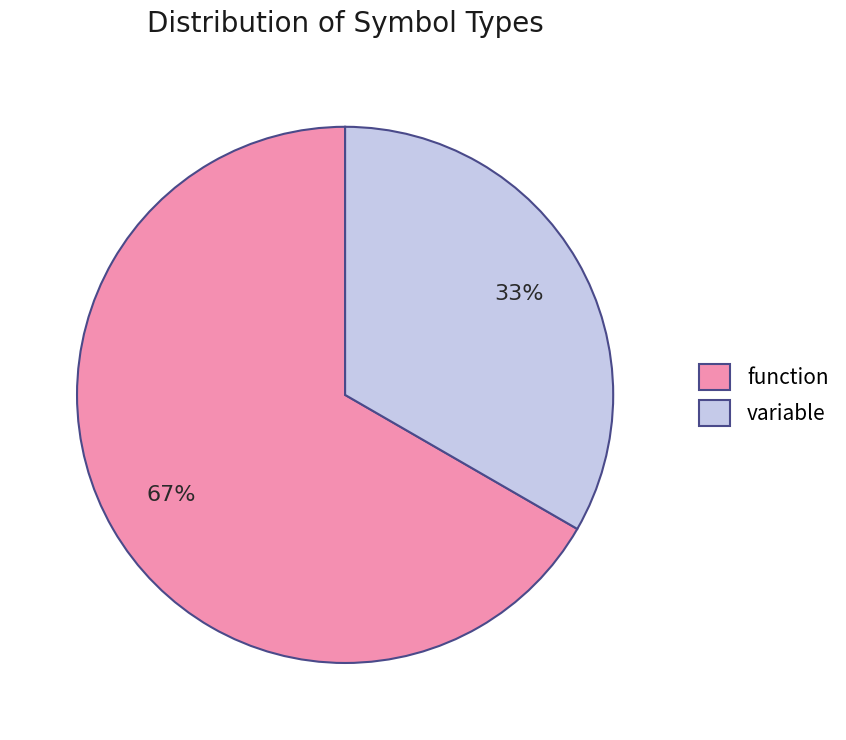

Which slice represents more than half of the pie?

function